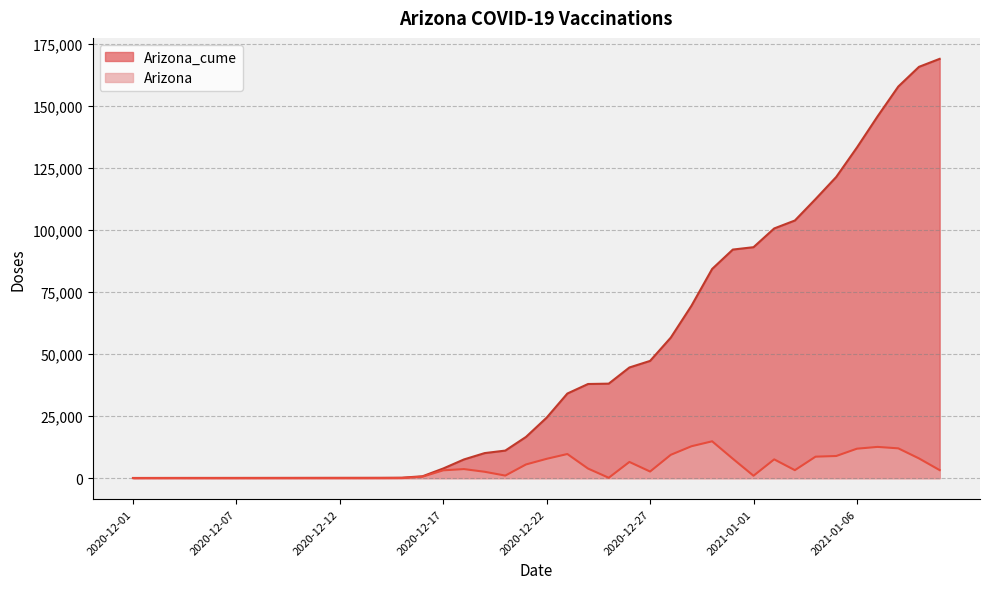

What position from the right is 2020-12-02?

39